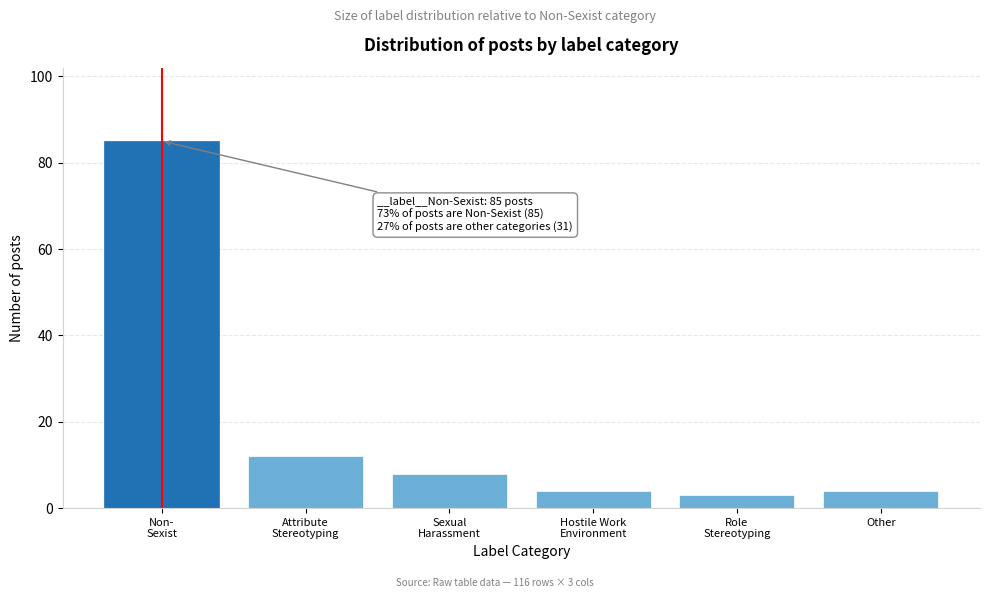

Reading left to right, what are all the values shown in this chart?

85	12	8	4	3	4